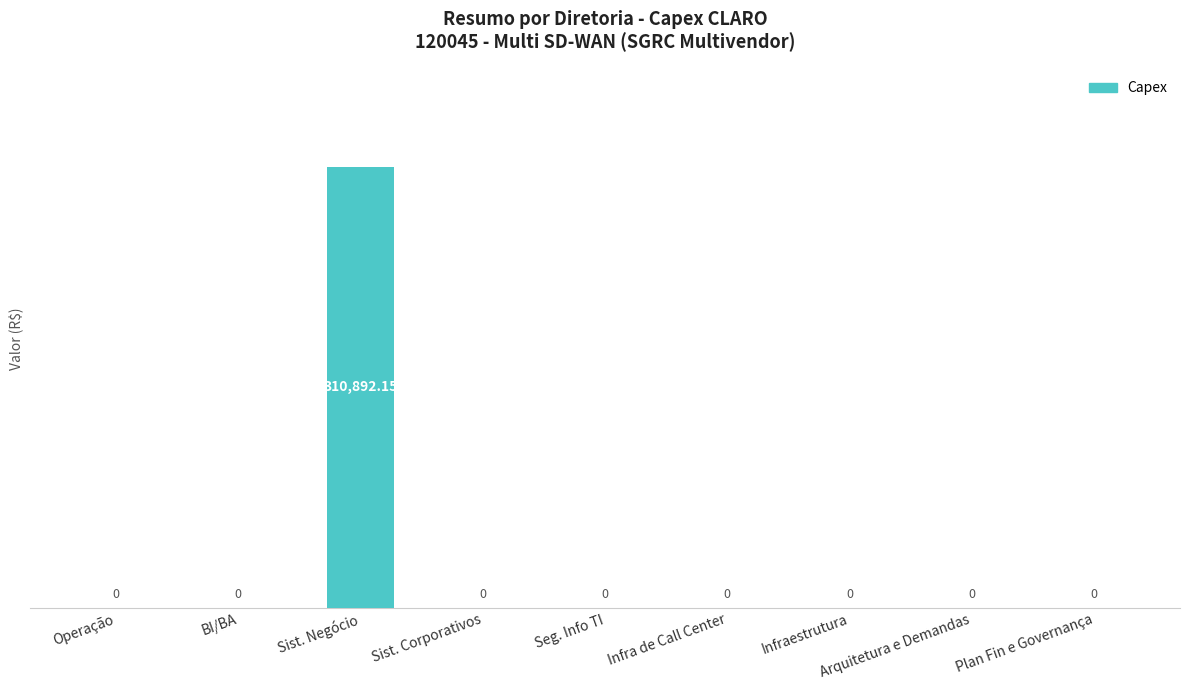

Is it true that the value at Infra de Call Center is 0.0?

True